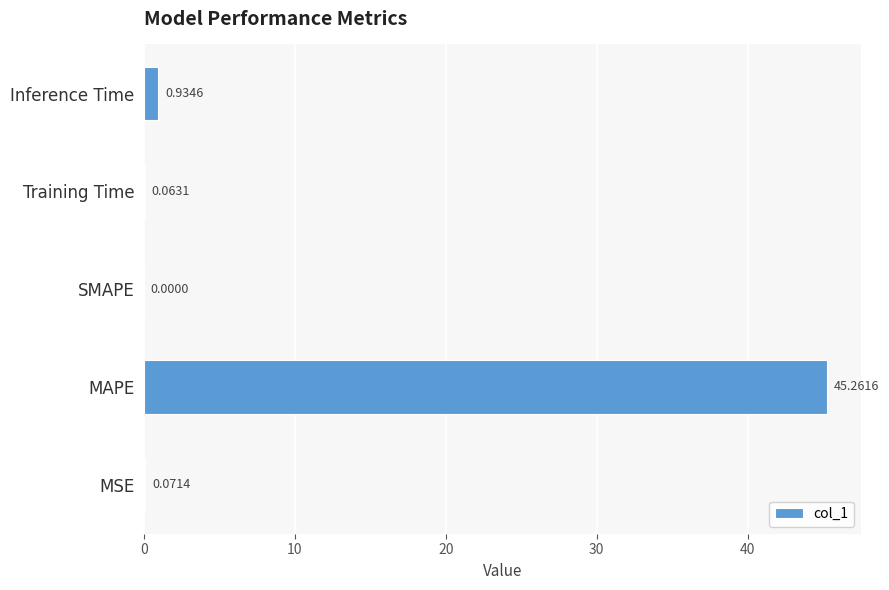

What is the greatest value displayed?

45.3